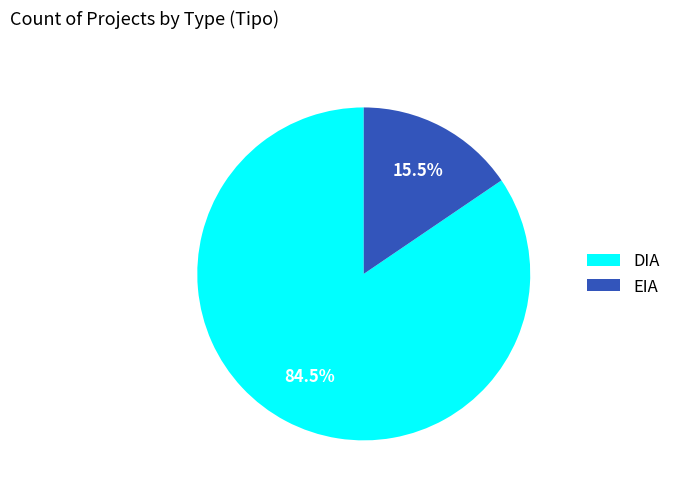

Rank the categories by value from highest to lowest.

DIA, EIA